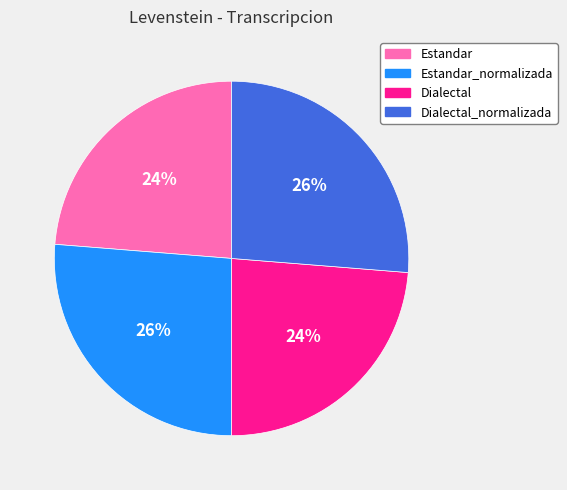

To the nearest percent, what is the average slice percentage?

25%